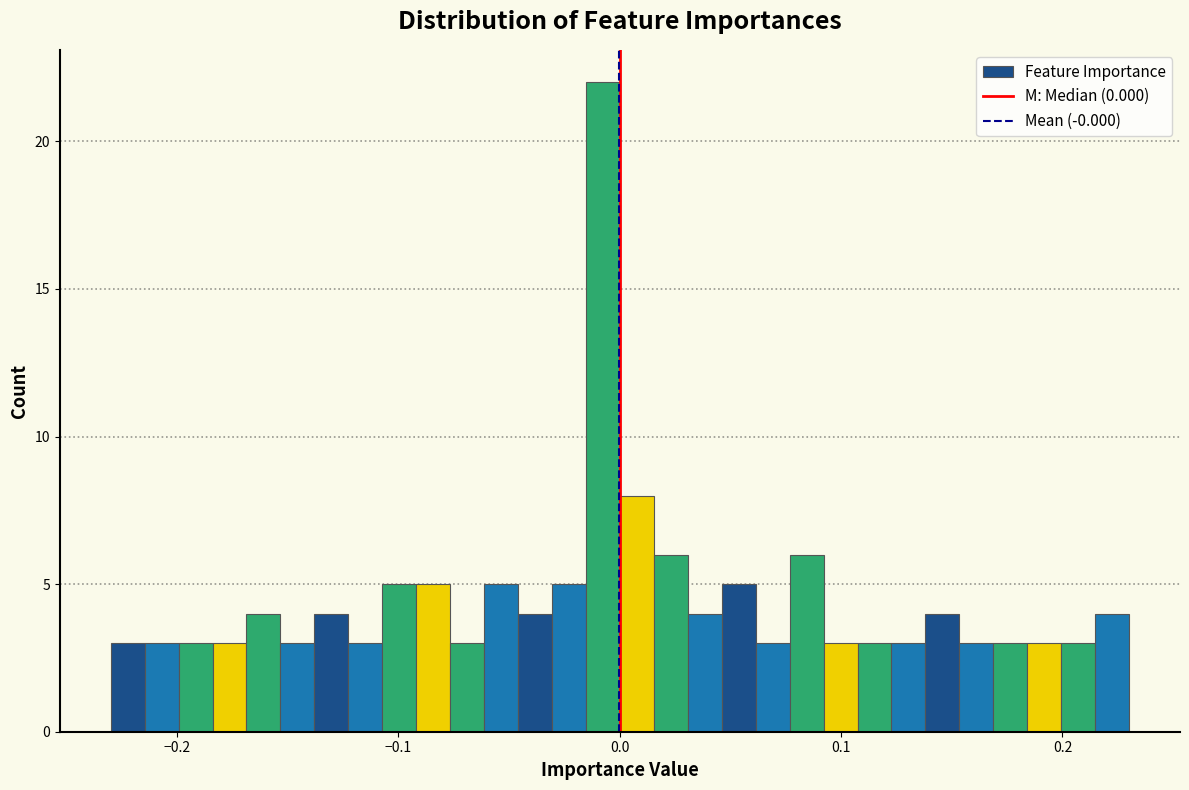

Read against the x-axis, roughly where is the centre of the tallest bar?

-0.01